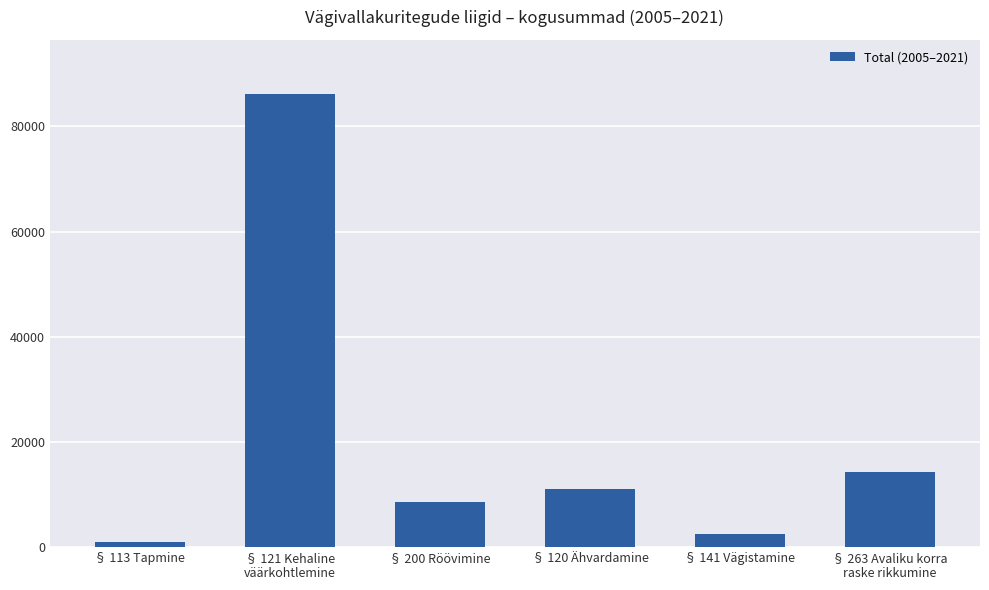

What is the value of the 4th bar from the left?

11073